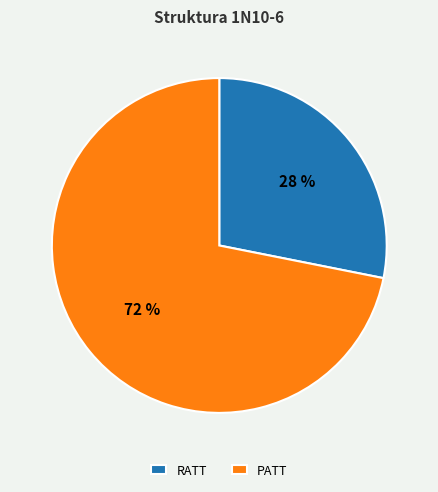

What is the majority slice?

PATT